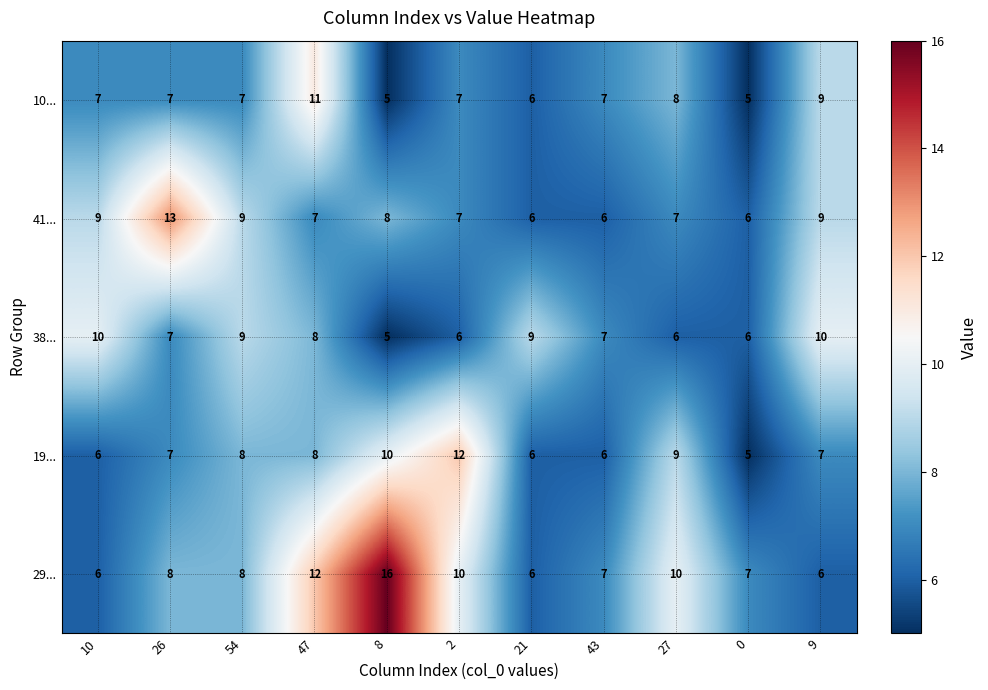

What is the difference between the maximum and second lowest values in the 41... series?

7